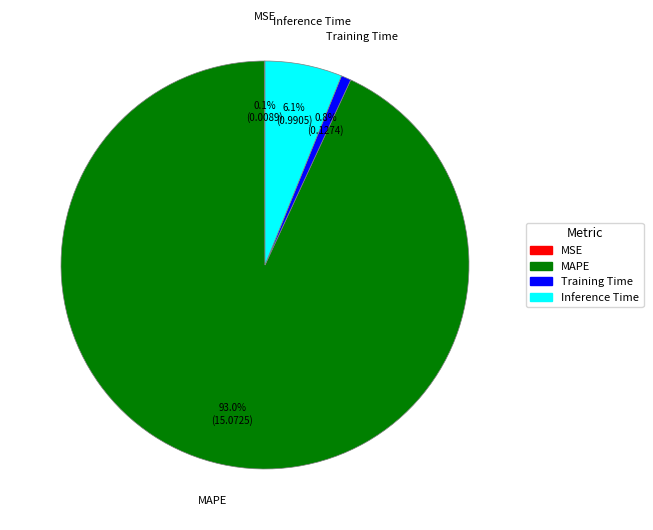

What is the largest slice in the pie chart?

MAPE